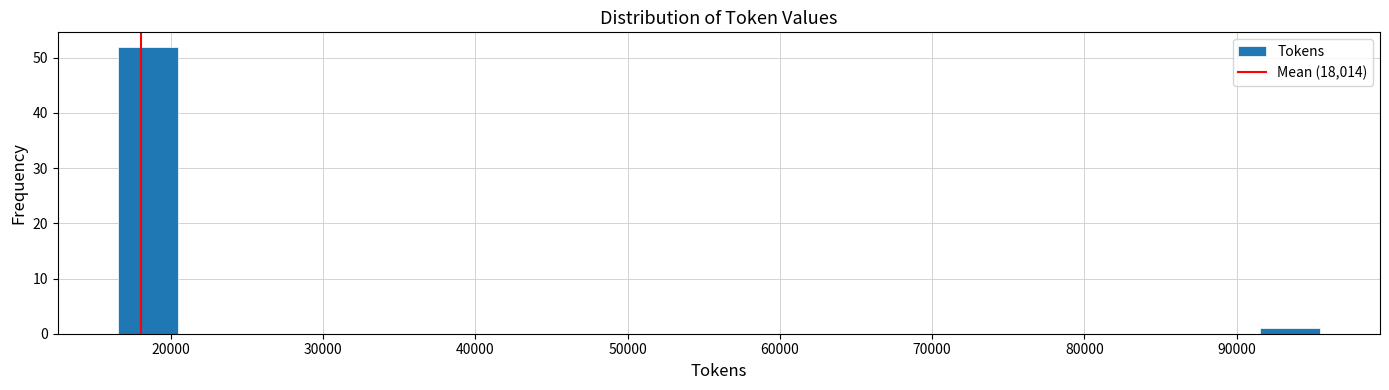

Around what value on the x-axis is the tallest bar? Give the approximate position of its centre, as read against the axis.

18000